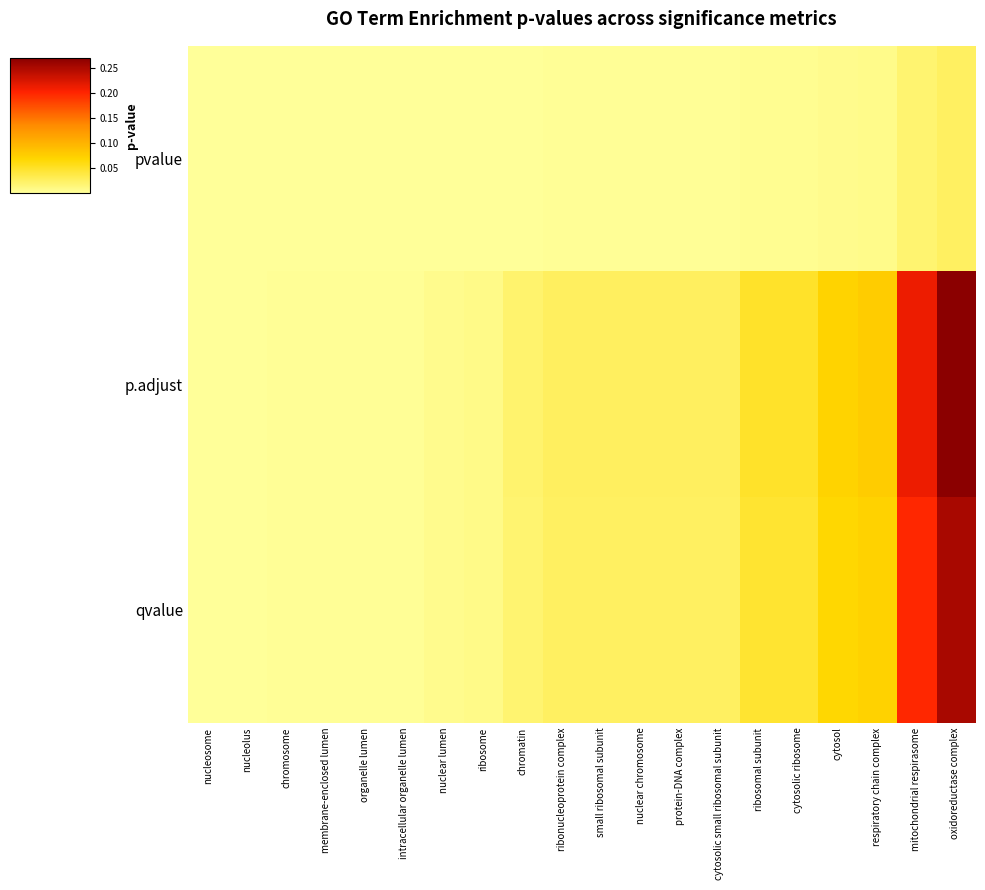

What is the spread (max minus min) of values at oxidoreductase complex?

0.2